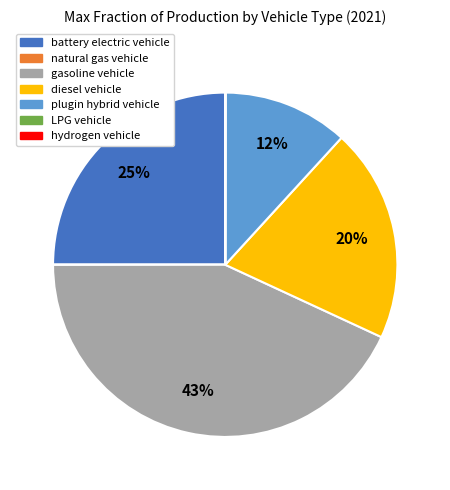

To the nearest percent, what percentage of the pie is battery electric vehicle?

25%